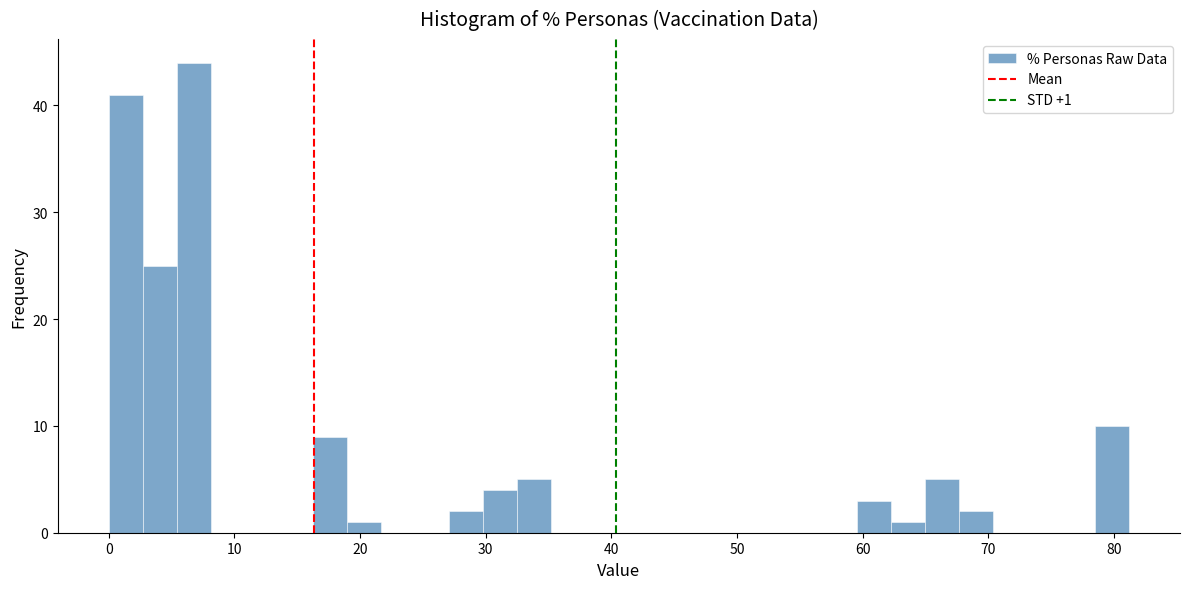

Read against the x-axis, roughly where is the centre of the tallest bar?

7